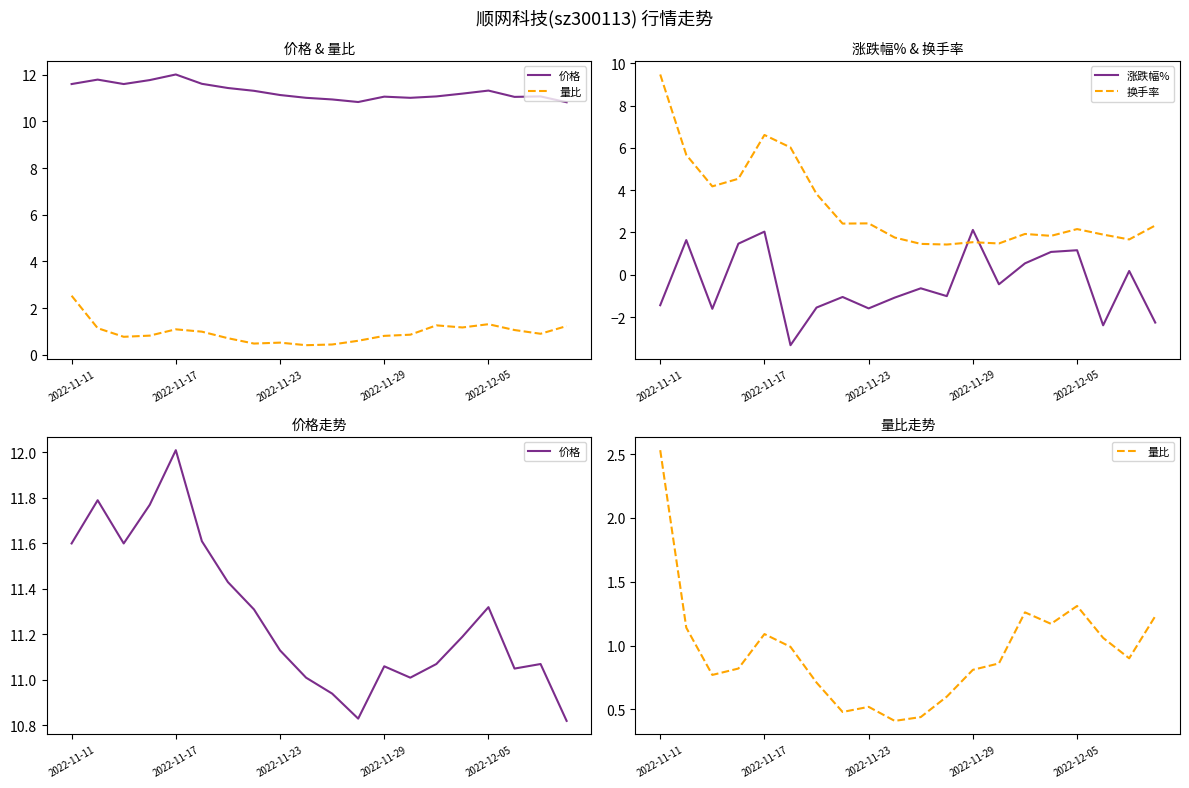

At which category is the sum across all series the highest?

2022-11-11